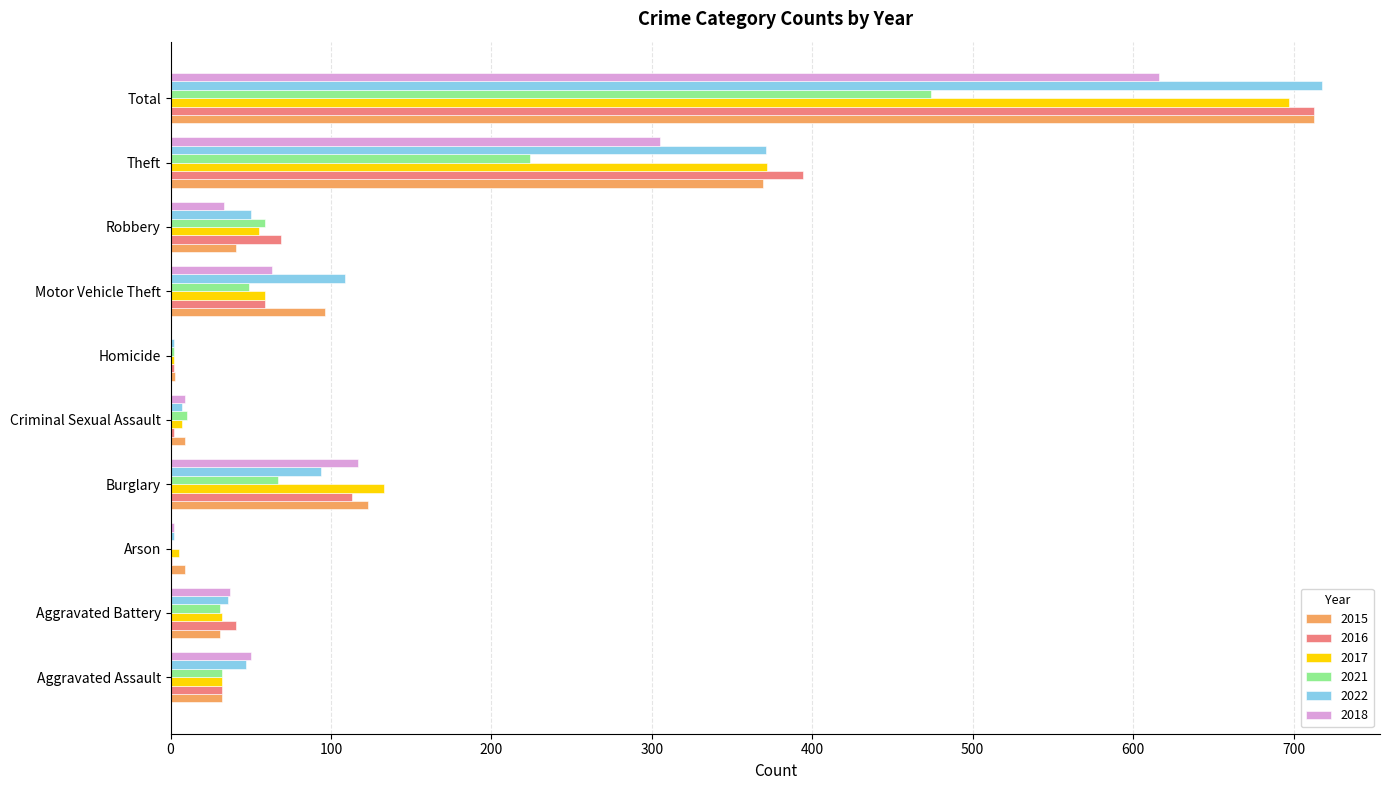

Is the value of 2021 at Motor Vehicle Theft greater than the value of 2017 at Arson?

Yes